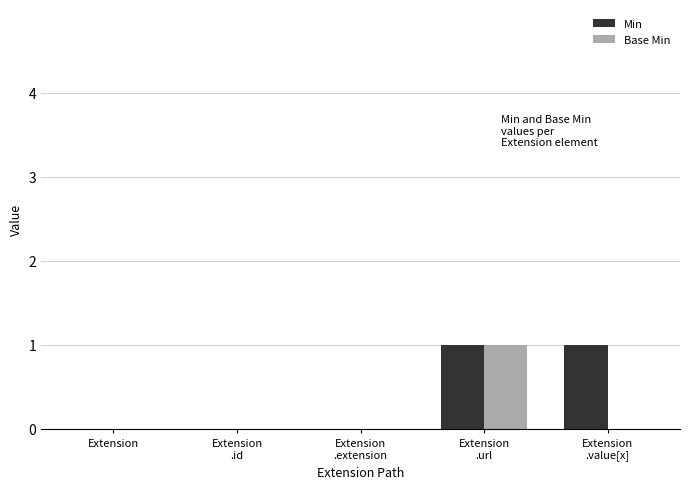

The Base Min series shows 0 at Extension. True or false?

True